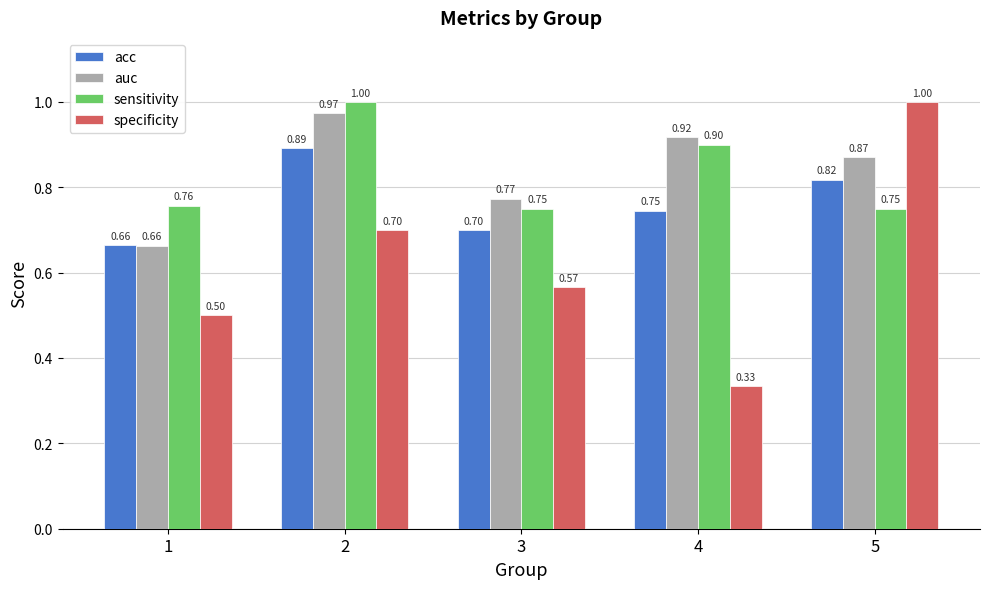

Is the value of specificity at 1 greater than the value of auc at 1?

No